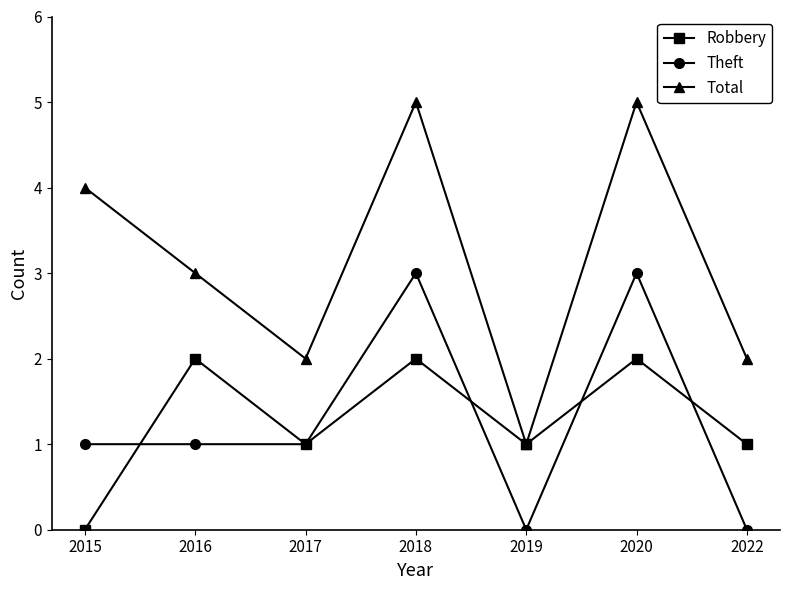

What are all the series names shown in the legend?

Robbery, Theft, Total